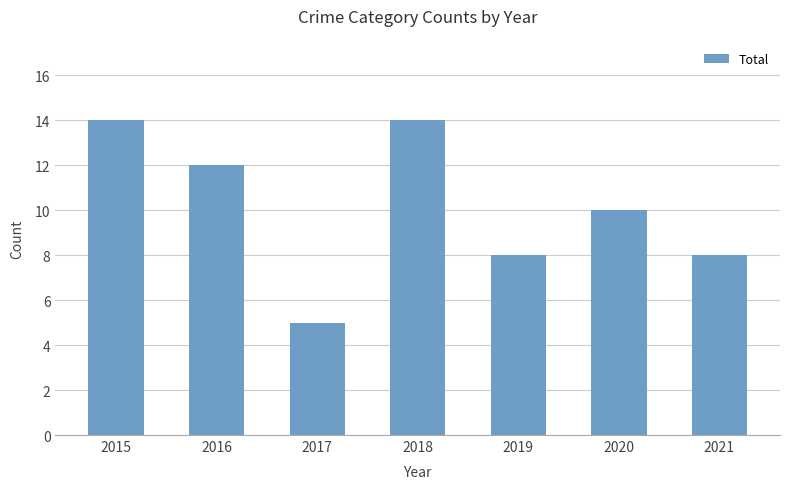

Reading left to right, transcribe all the data shown in this chart.

2015=14	2016=12	2017=5	2018=14	2019=8	2020=10	2021=8